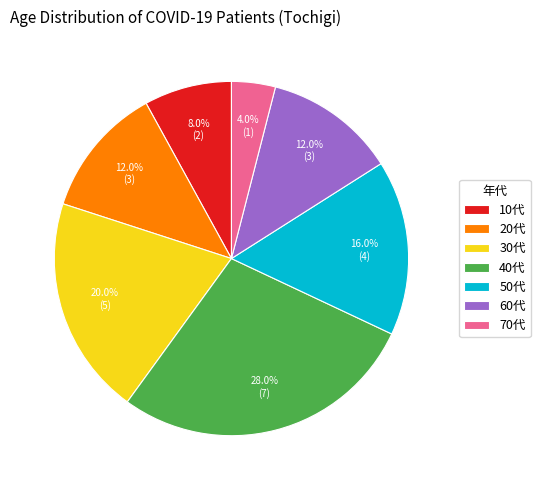

To the nearest percent, what is the difference between the 10代 and 50代 slice percentages?

8%